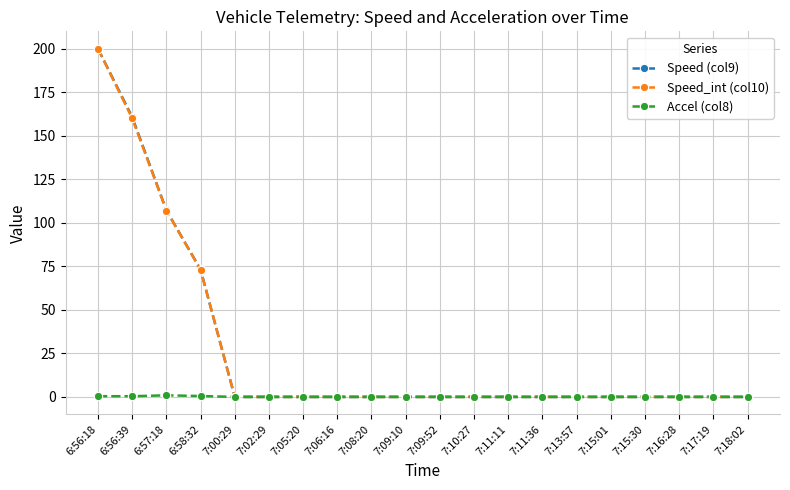

What is the difference between the maximum and minimum values in the Speed (col9) series?

200.0